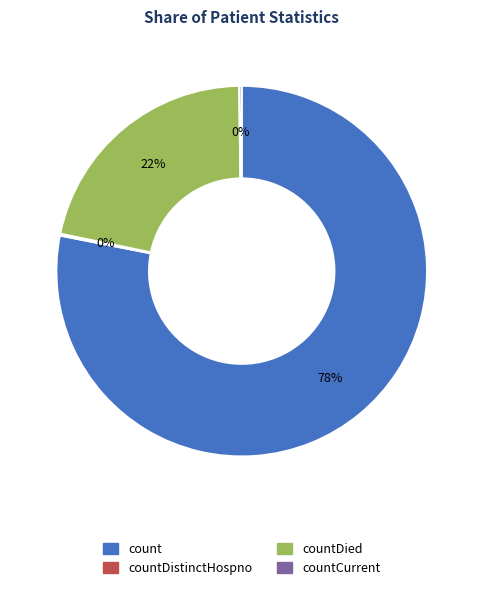

To the nearest percent, what is the difference between the largest and smallest slice percentages?

78%